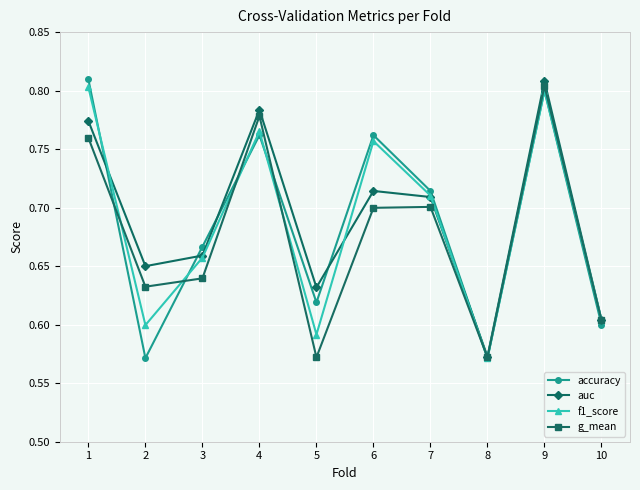

At which label does g_mean reach its peak?

9